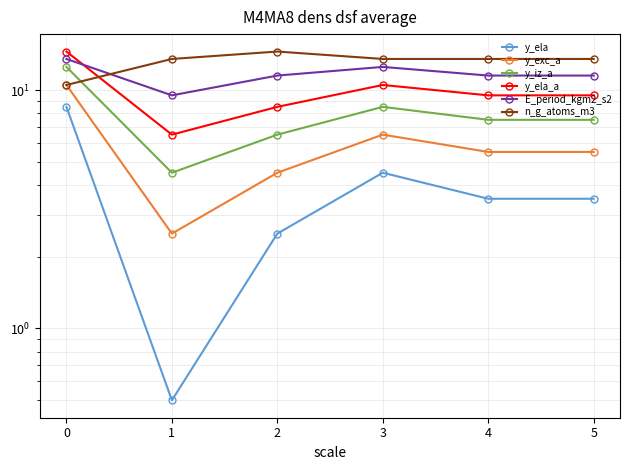

Reading left to right, what are all the values shown in this chart?

y_ela: 8.5	0.5	2.5	4.5	3.5	3.5
y_exc_a: 10.5	2.5	4.5	6.5	5.5	5.5
y_iz_a: 12.5	4.5	6.5	8.5	7.5	7.5
y_ela_a: 14.5	6.5	8.5	10.5	9.5	9.5
E_period_kgm2_s2: 13.5	9.5	11.5	12.5	11.5	11.5
n_g_atoms_m3: 10.5	13.5	14.5	13.5	13.5	13.5